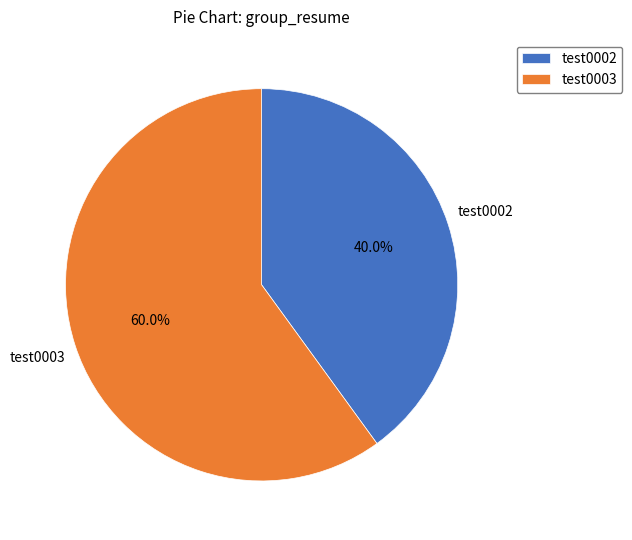

To the nearest percent, what is the combined percentage of test0002 and test0003?

100%